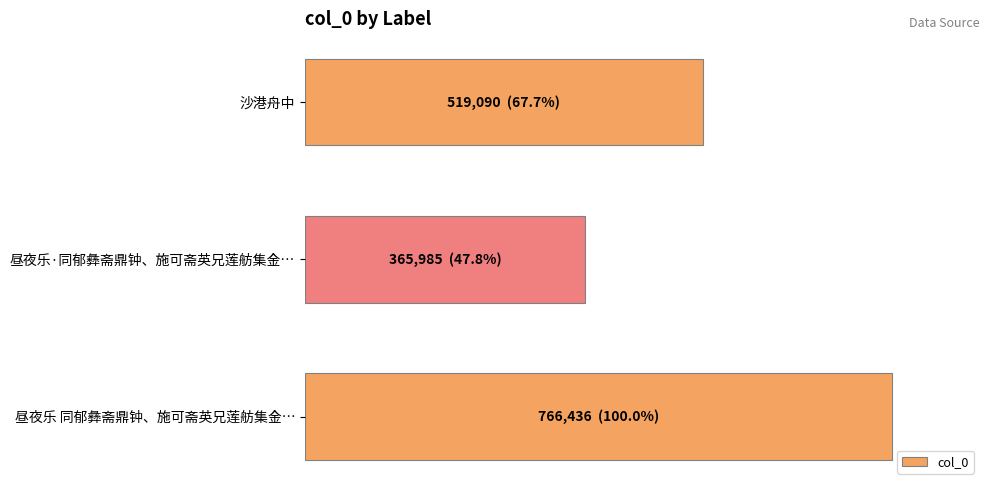

Does the chart contain any negative values?

No